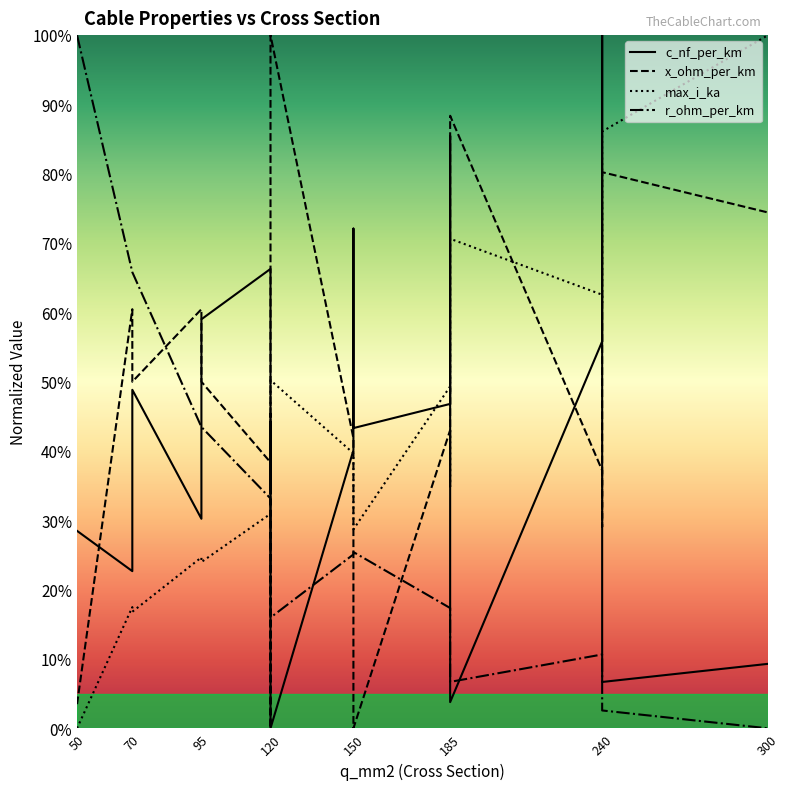

How many interior local valleys does the x_ohm_per_km series have?

6